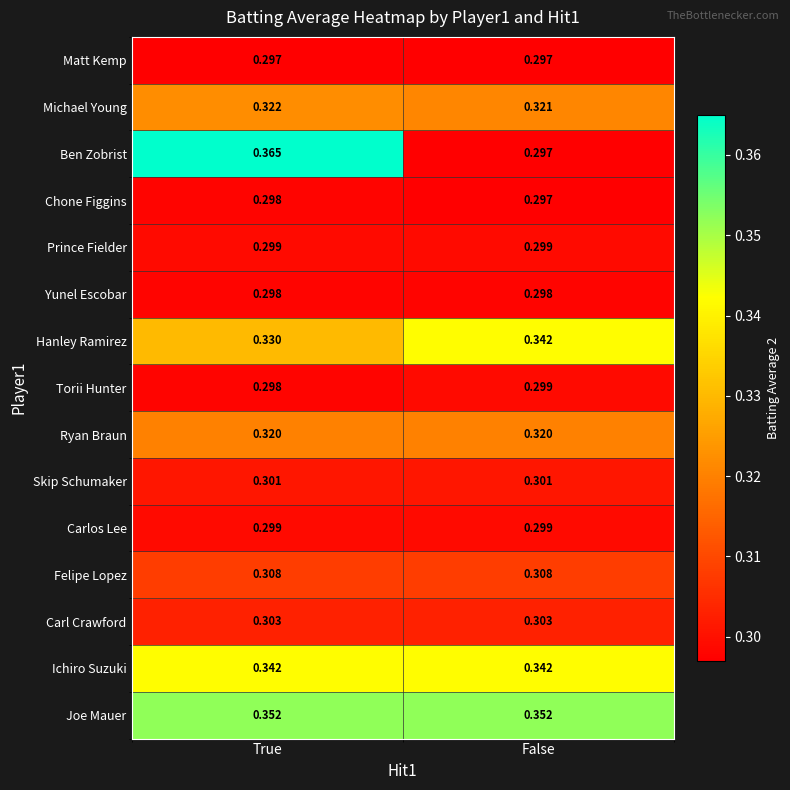

At which category is the sum across all series the highest?

True